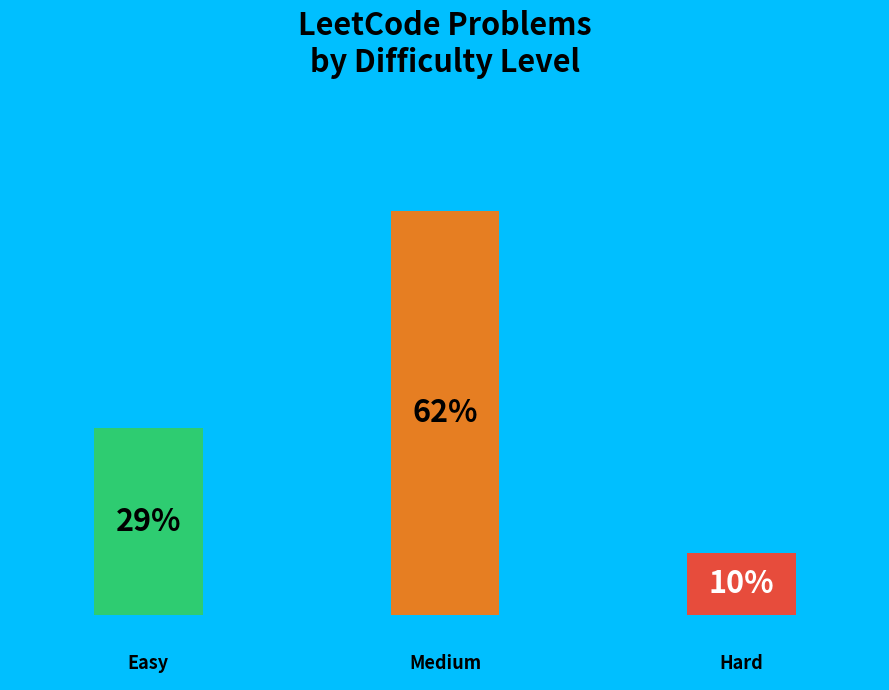

Between Hard and Easy, which is larger?

Easy